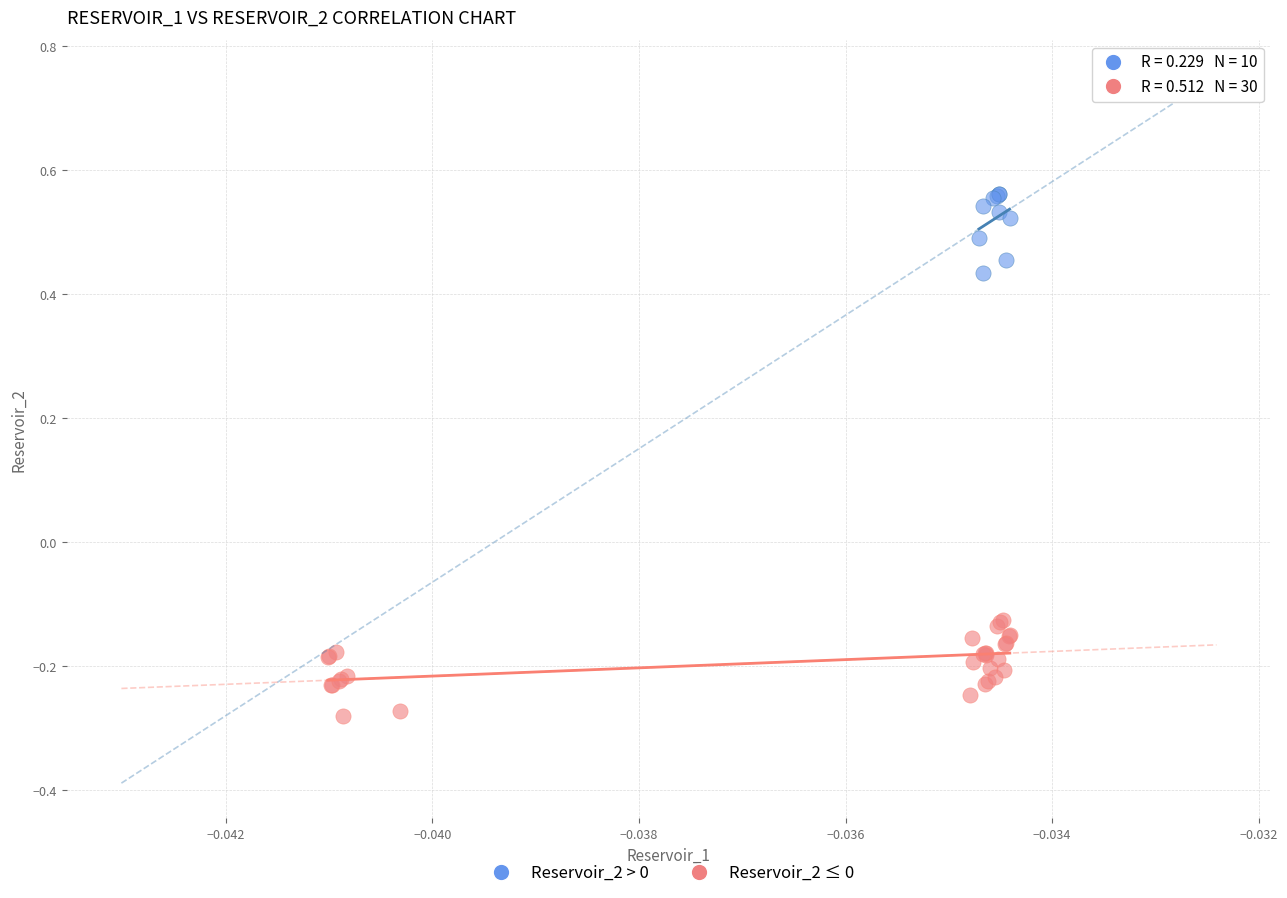

Which series reaches the minimum Y coordinate?

Reservoir_2 ≤ 0